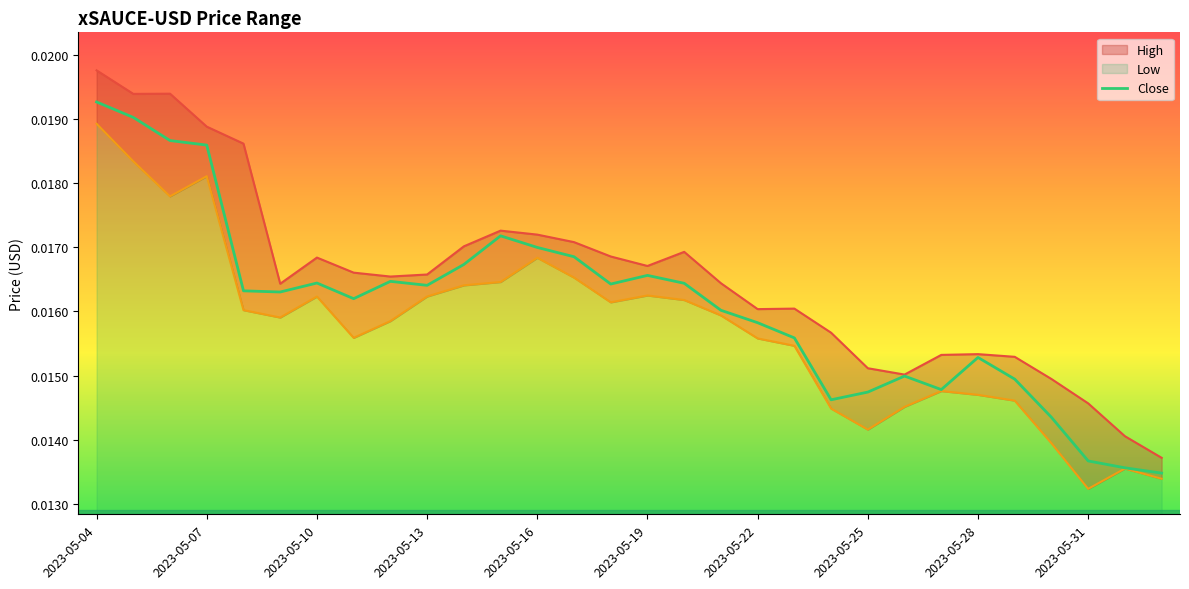

How many interior local peaks does the High series have?

6